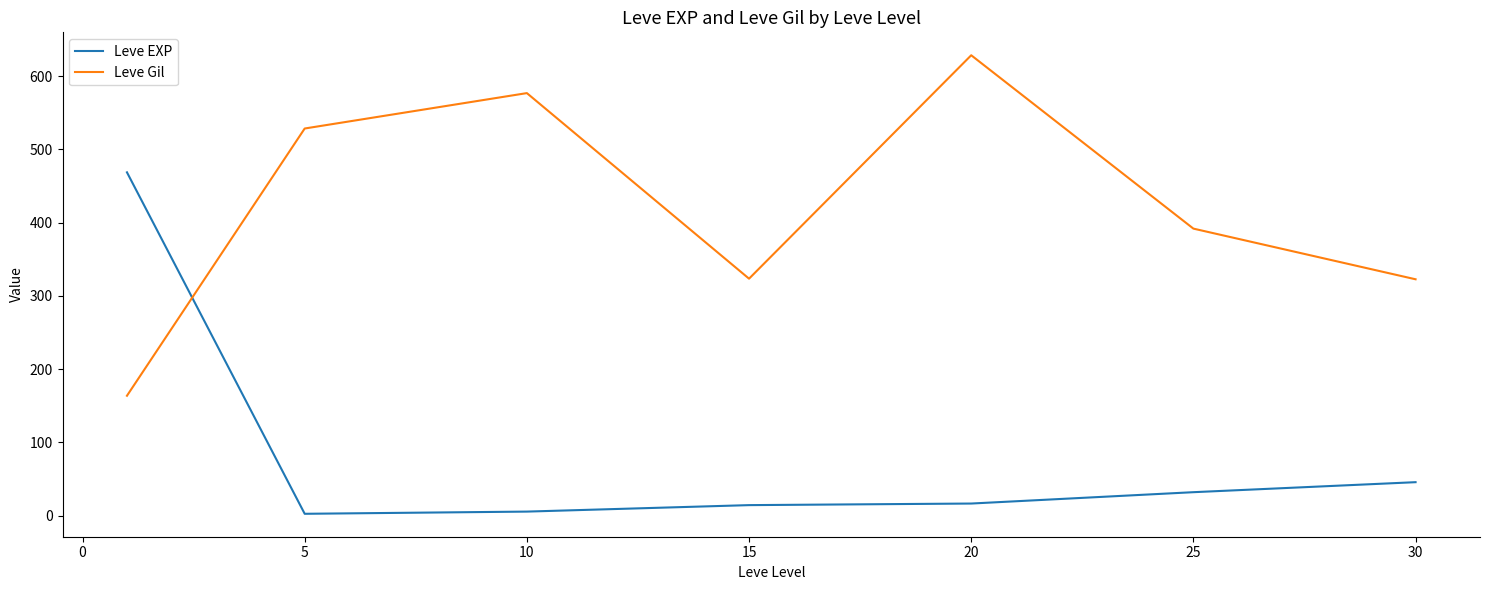

List the series in order of their overall mean, lowest first.

Leve EXP, Leve Gil